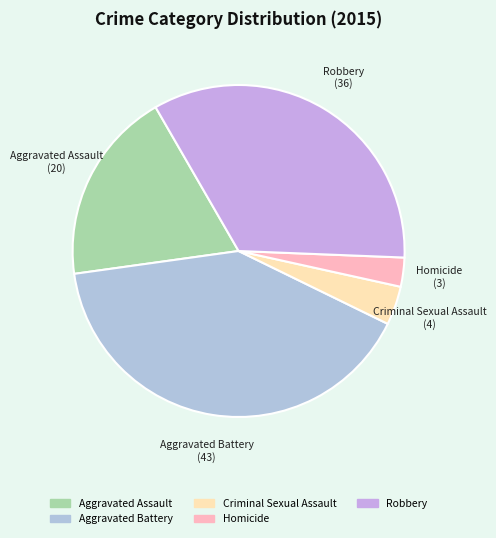

What is the ratio of the value at Criminal Sexual Assault to the value at Aggravated Battery?

0.1